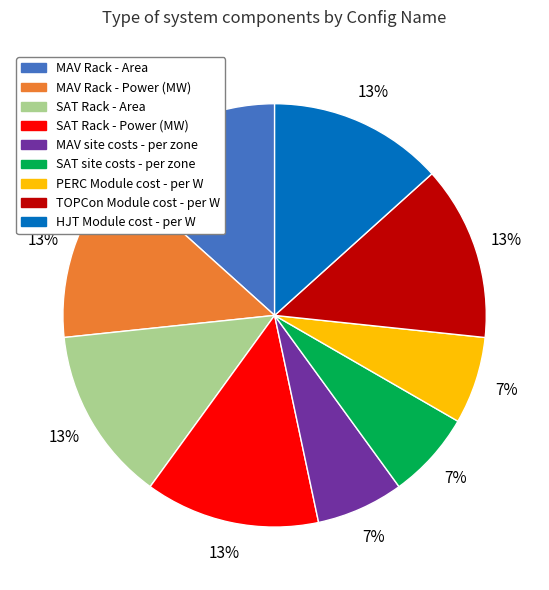

To the nearest percent, what is the average slice percentage?

11%